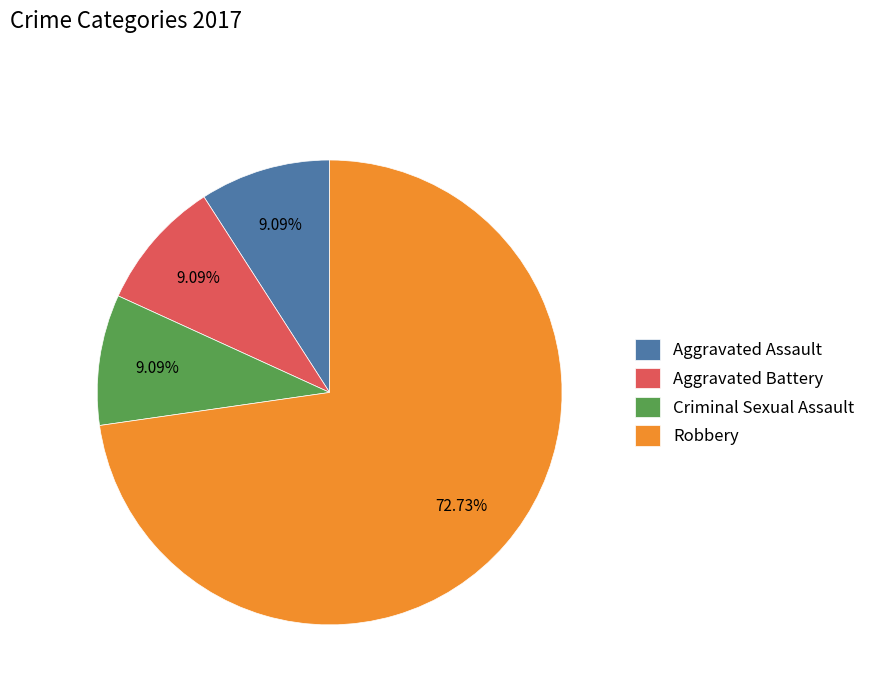

Which slice is the largest?

Robbery